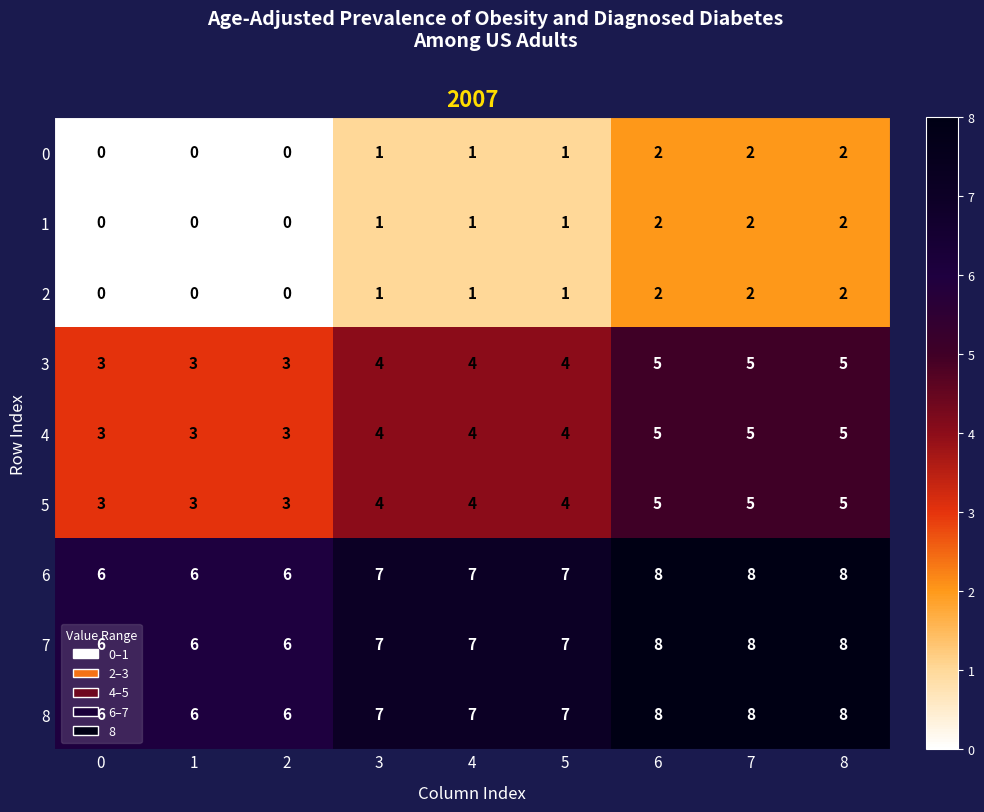

Is it true that 4 equals 7 at 3?

False